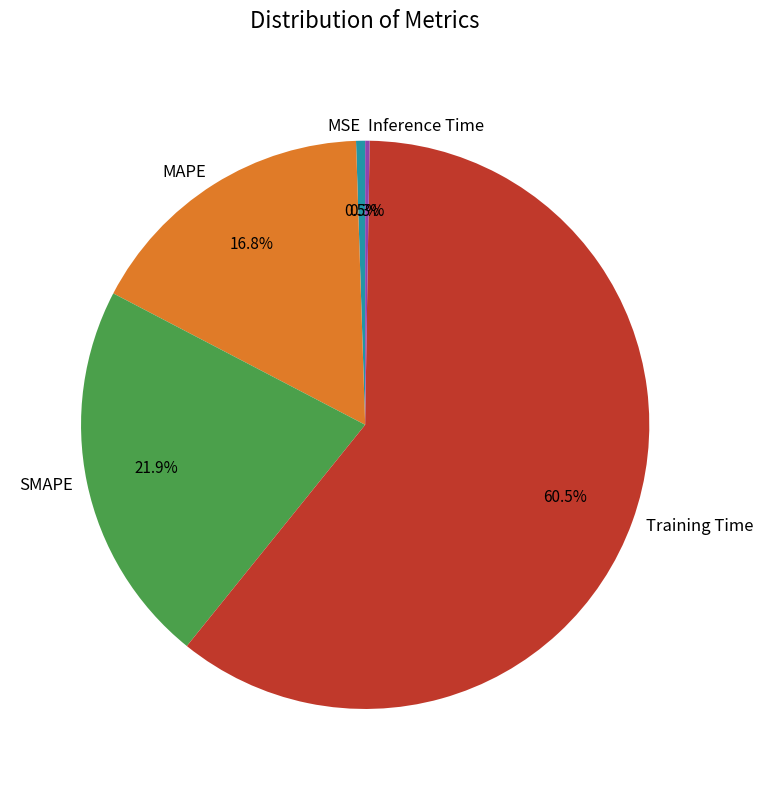

How much of the chart is everything except MSE?

99.5%